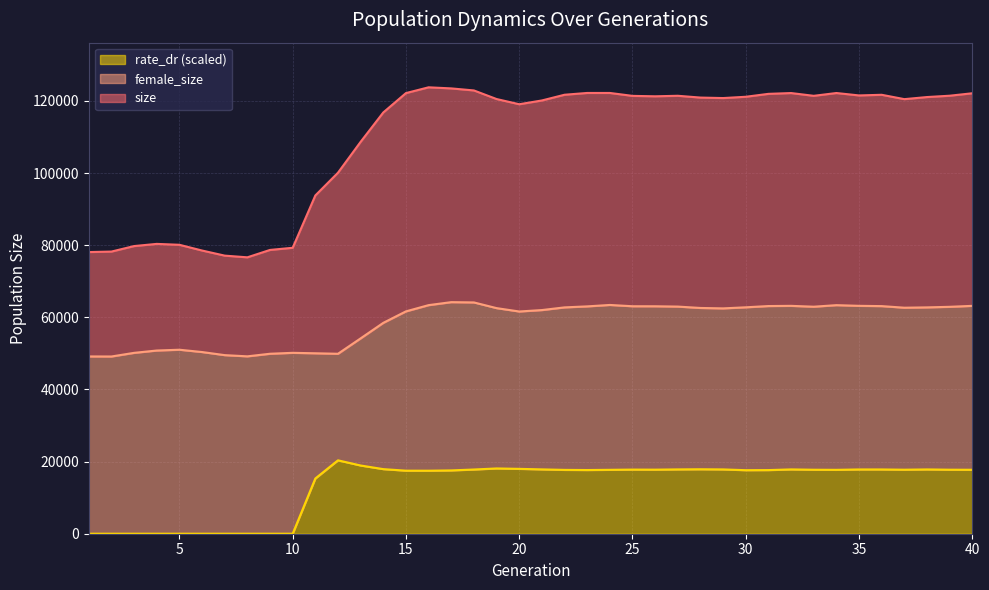

List the labels in order of rate_dr value, smallest first.

1, 2, 3, 4, 5, 6, 7, 8, 9, 10, 11, 16, 15, 17, 30, 31, 23, 22, 34, 24, 40, 33, 37, 39, 26, 25, 18, 36, 35, 38, 29, 32, 27, 21, 28, 14, 20, 19, 13, 12